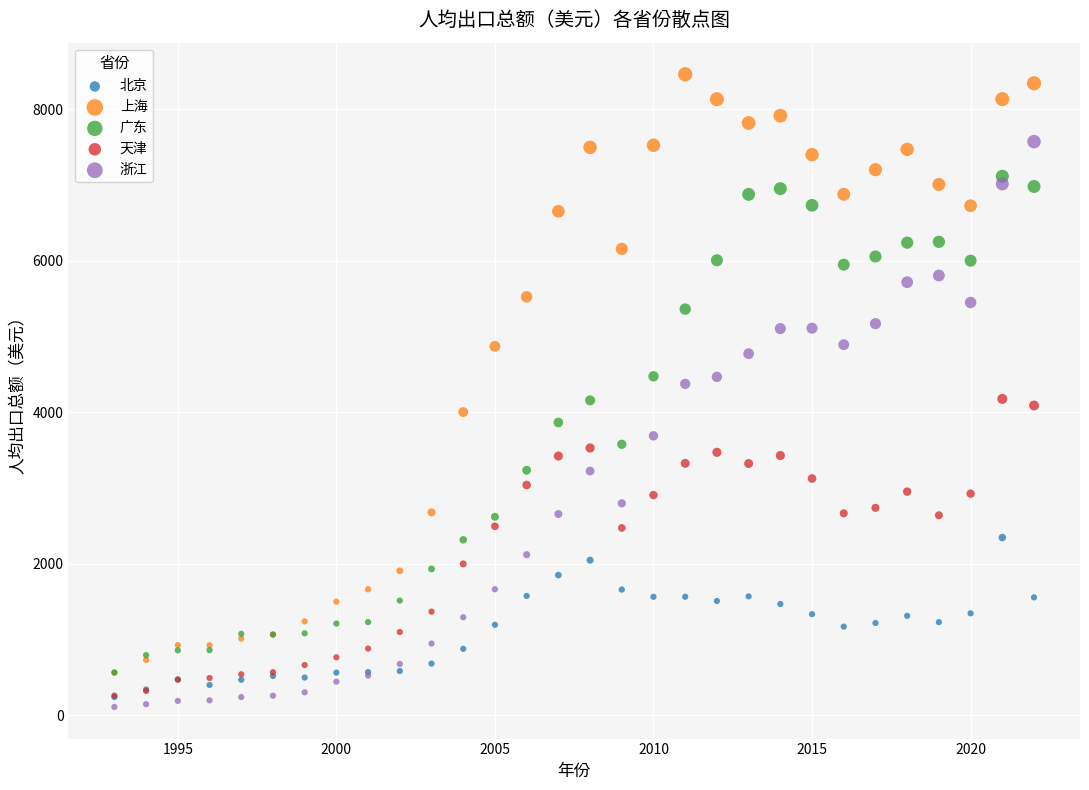

Which series reaches the minimum Y coordinate?

浙江